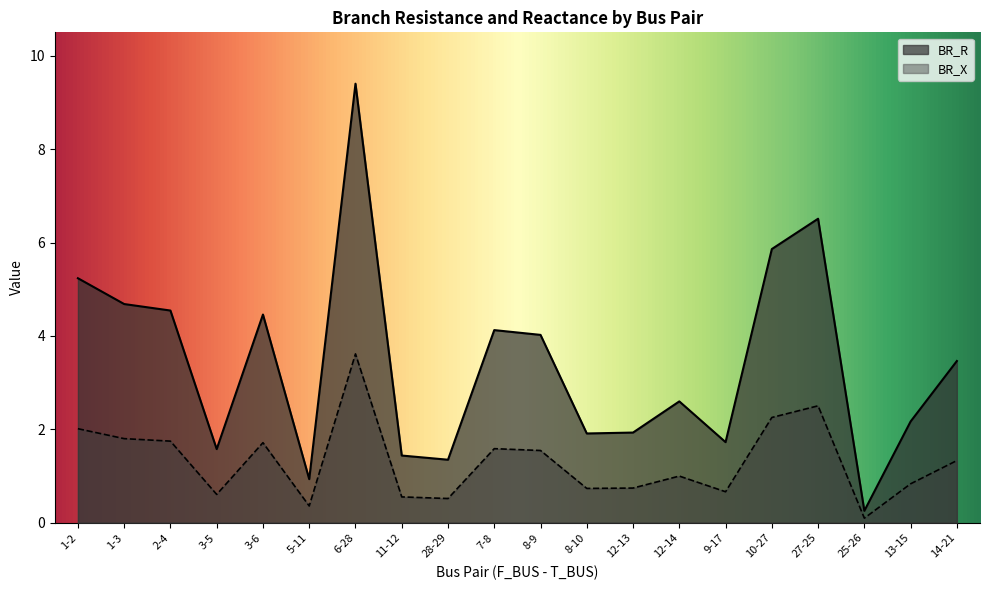

What position from the right is 1-3?

19